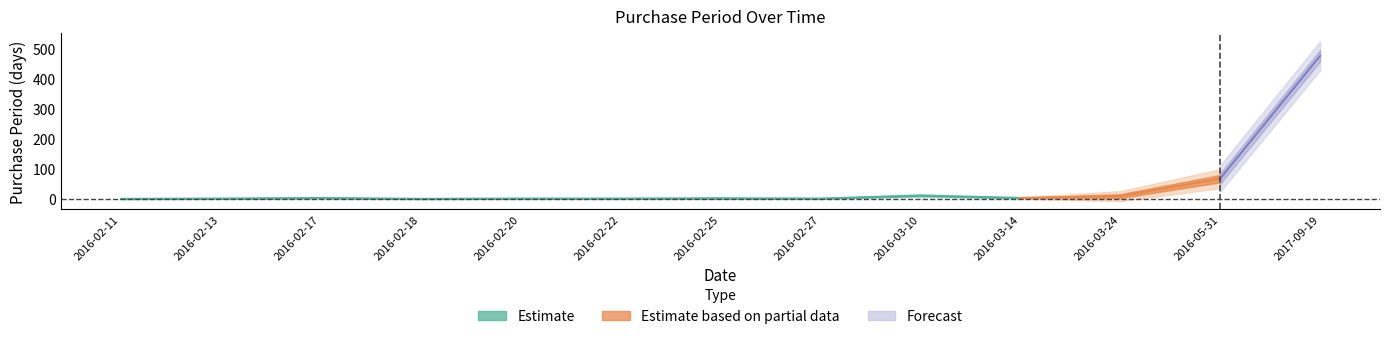

How many data points are less than 3?

6